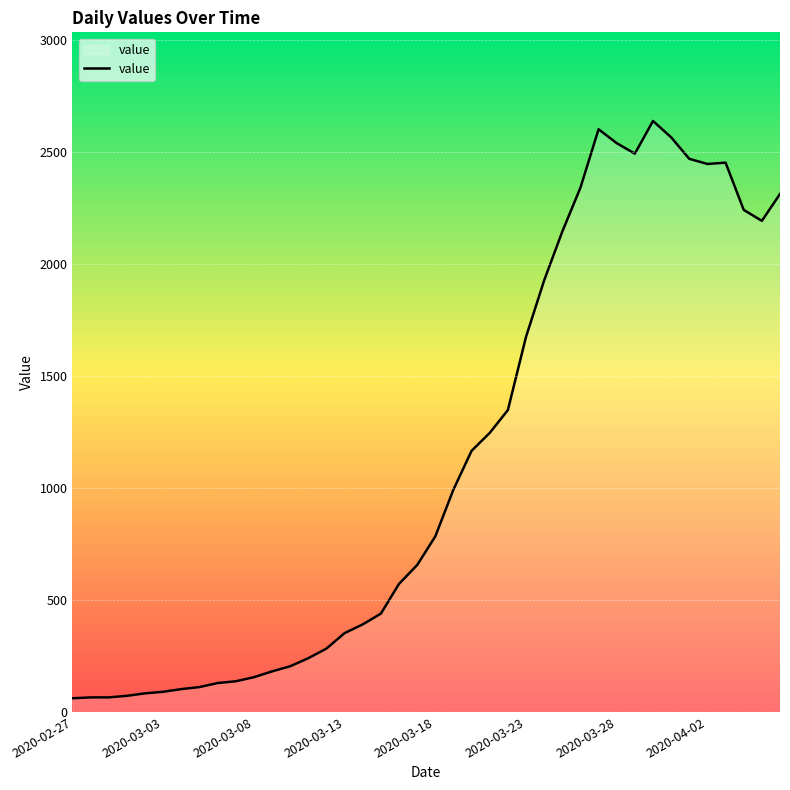

What is the greatest value displayed?

2639